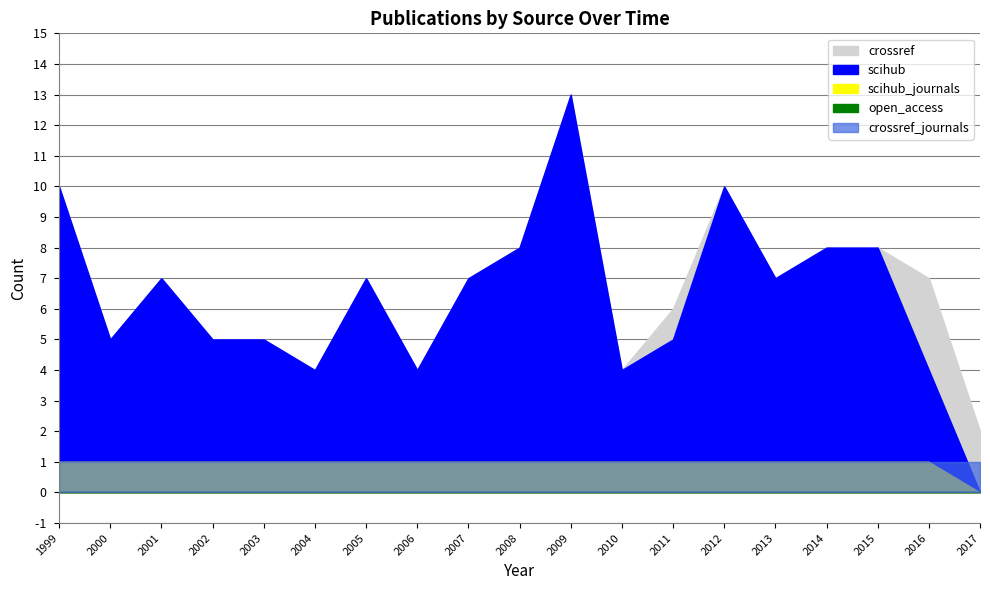

Reading left to right, extract all data points from this chart.

crossref: 1999=10	2000=5	2001=7	2002=5	2003=5	2004=4	2005=7	2006=4	2007=7	2008=8	2009=13	2010=4	2011=6	2012=10	2013=7	2014=8	2015=8	2016=7	2017=2
scihub: 1999=10	2000=5	2001=7	2002=5	2003=5	2004=4	2005=7	2006=4	2007=7	2008=8	2009=13	2010=4	2011=5	2012=10	2013=7	2014=8	2015=8	2016=4	2017=0
scihub_journals: 1999=1	2000=1	2001=1	2002=1	2003=1	2004=1	2005=1	2006=1	2007=1	2008=1	2009=1	2010=1	2011=1	2012=1	2013=1	2014=1	2015=1	2016=1	2017=0
open_access: 1999=0	2000=0	2001=0	2002=0	2003=0	2004=0	2005=0	2006=0	2007=0	2008=0	2009=0	2010=0	2011=0	2012=0	2013=0	2014=0	2015=0	2016=0	2017=0
crossref_journals: 1999=1	2000=1	2001=1	2002=1	2003=1	2004=1	2005=1	2006=1	2007=1	2008=1	2009=1	2010=1	2011=1	2012=1	2013=1	2014=1	2015=1	2016=1	2017=1